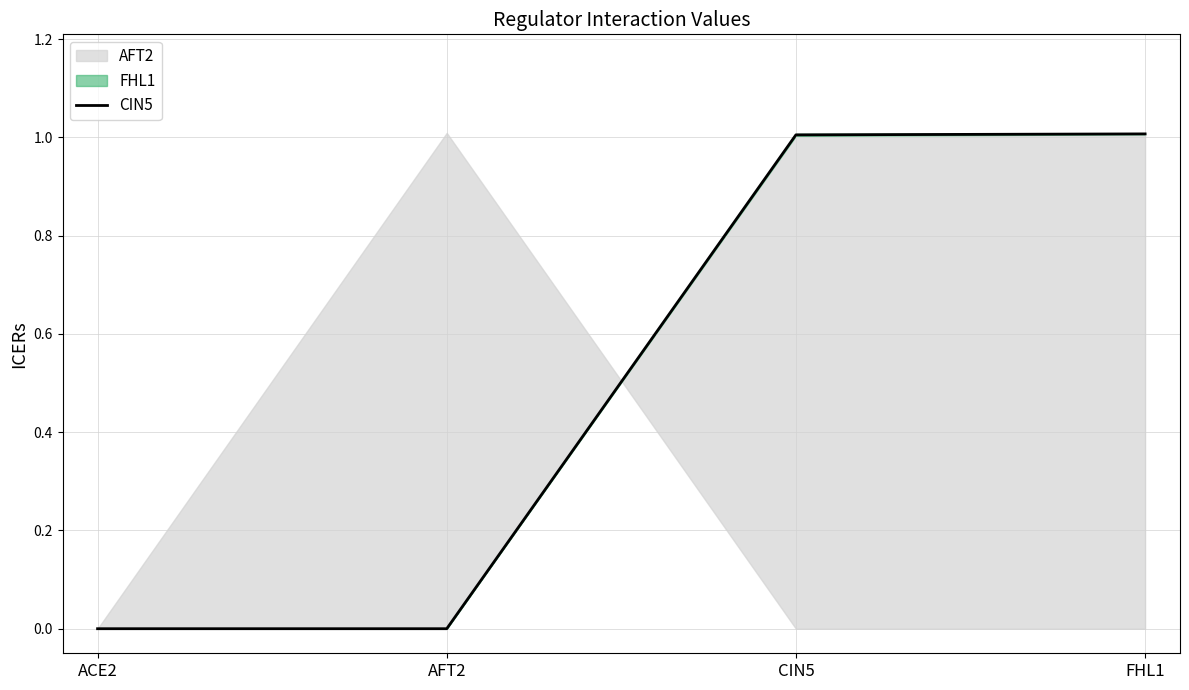

How many values are below 1?

2